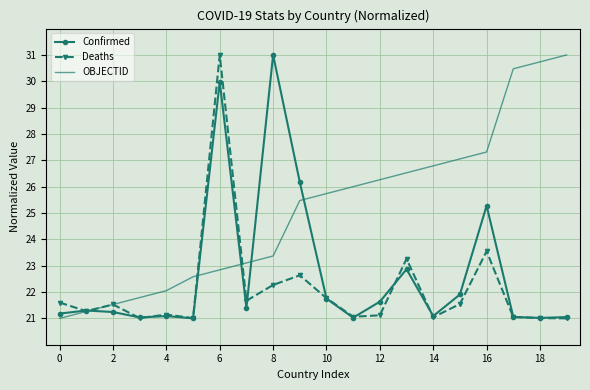

What is the maximum value for OBJECTID?

31.0